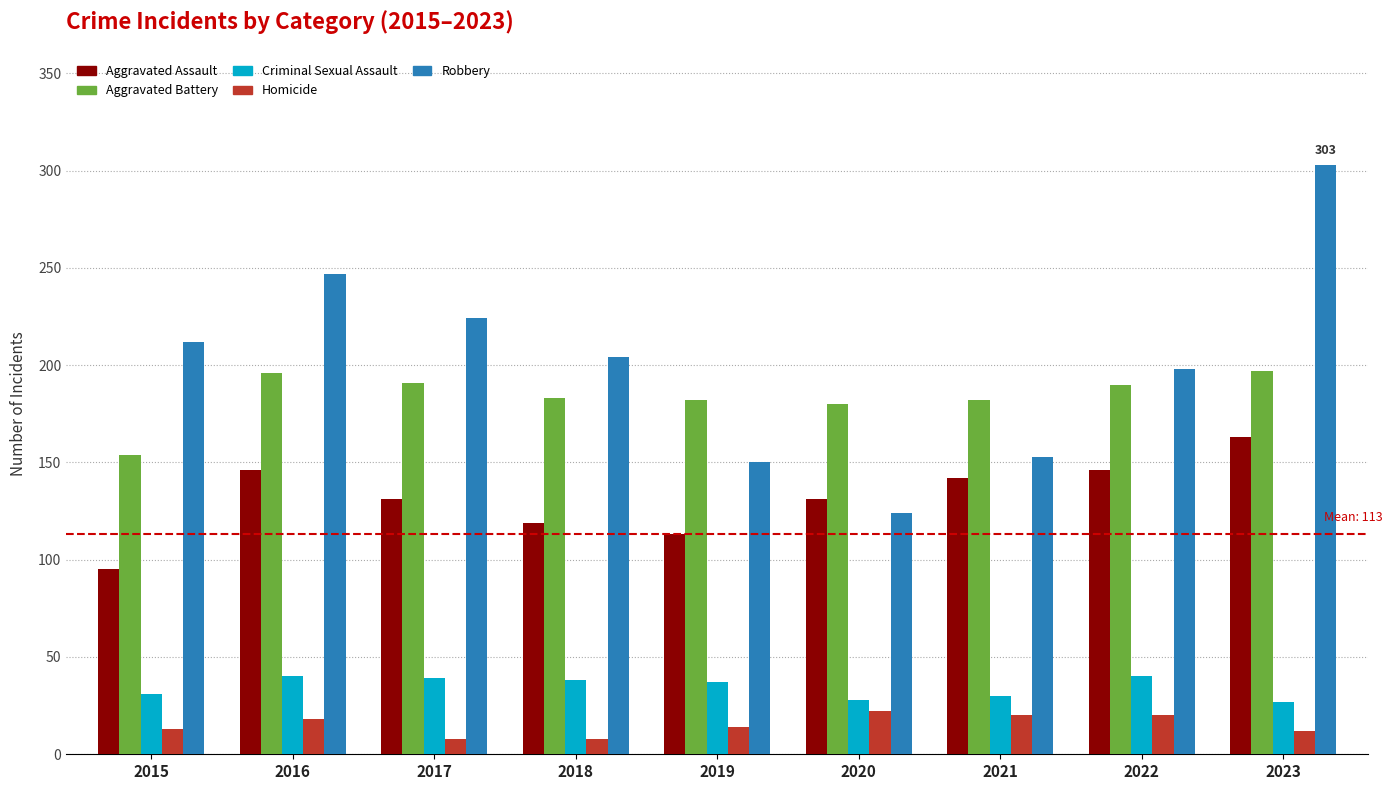

What is the total value across all series at 2018?

552